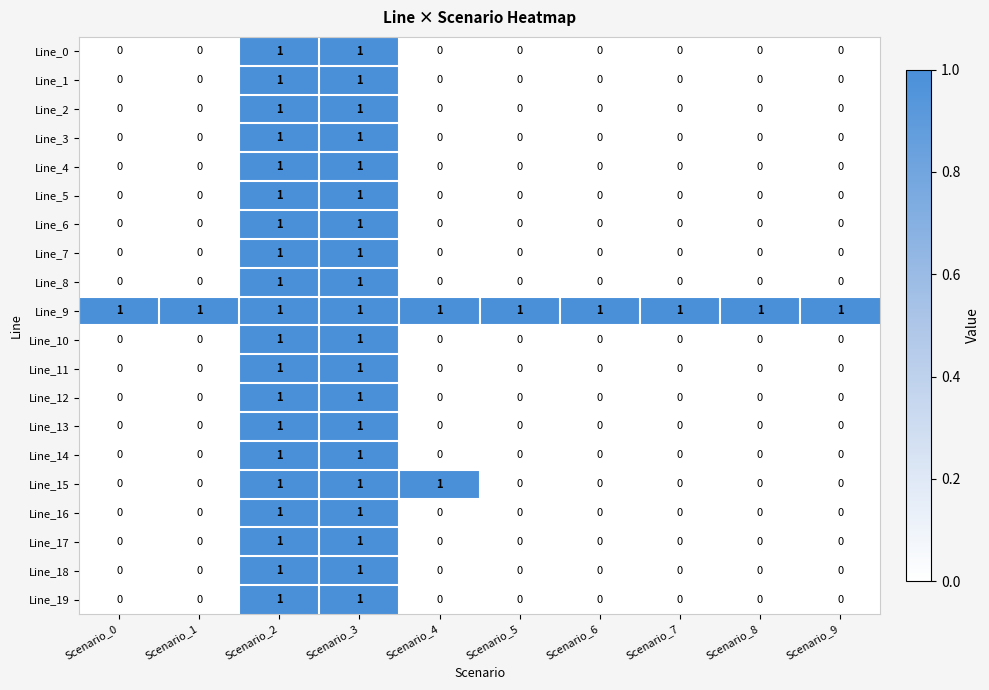

How many Line_17 values are between 0 and 1?

10